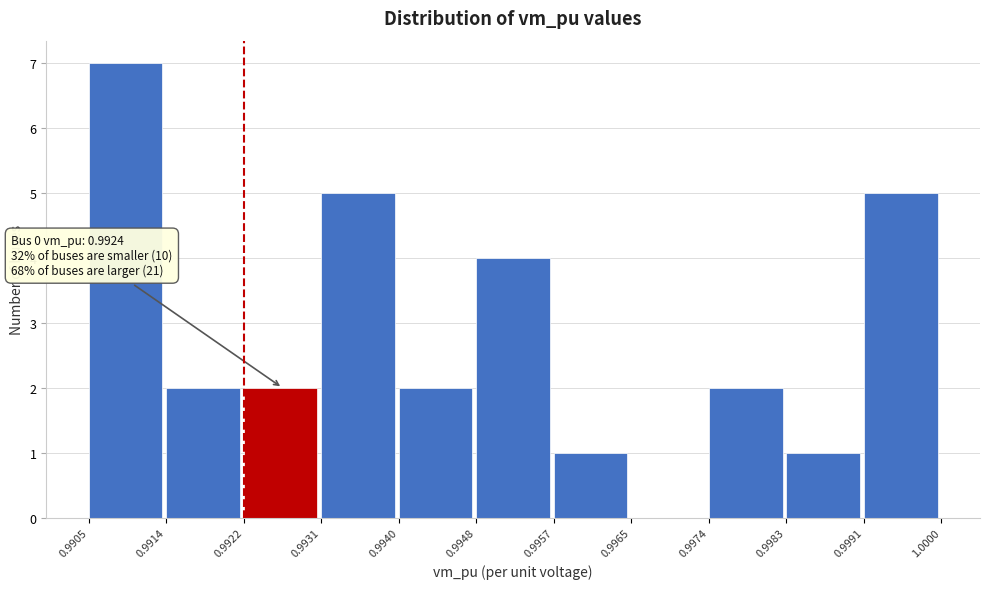

Which range on the x-axis has the tallest bar?

0.9905 to 0.9914